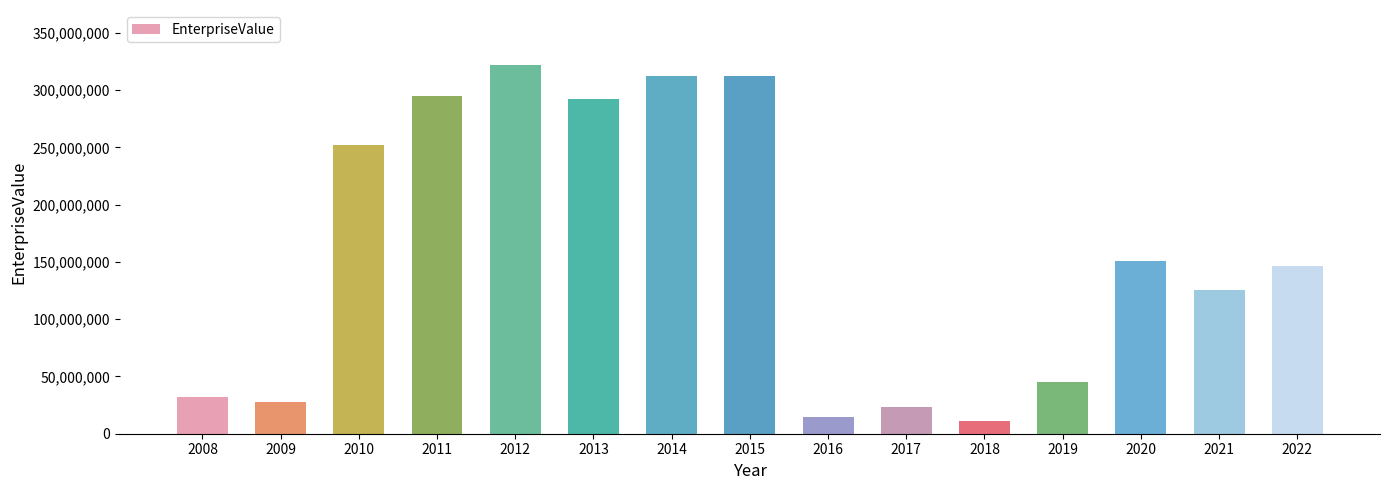

Is it true that the value at 2010 is 392476980.1?

False